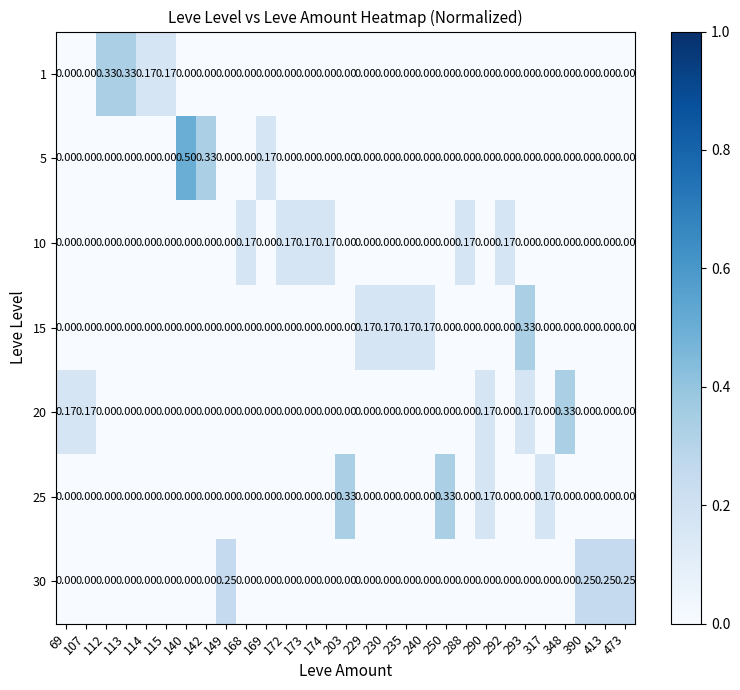

Which series changed the most between 290 and 413?

30